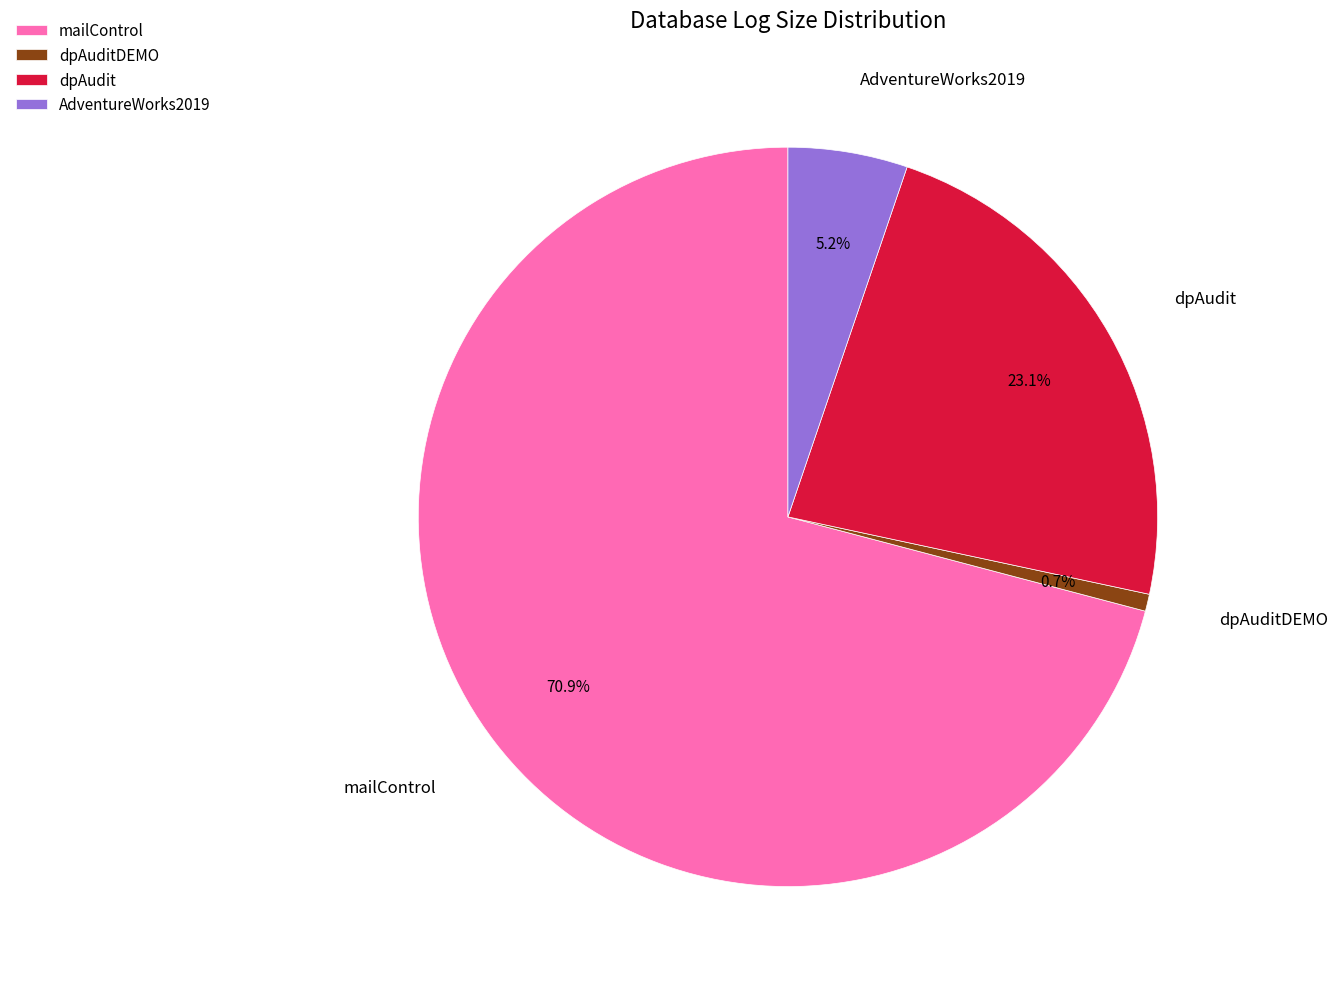

To the nearest percent, what portion does AdventureWorks2019 represent?

5%